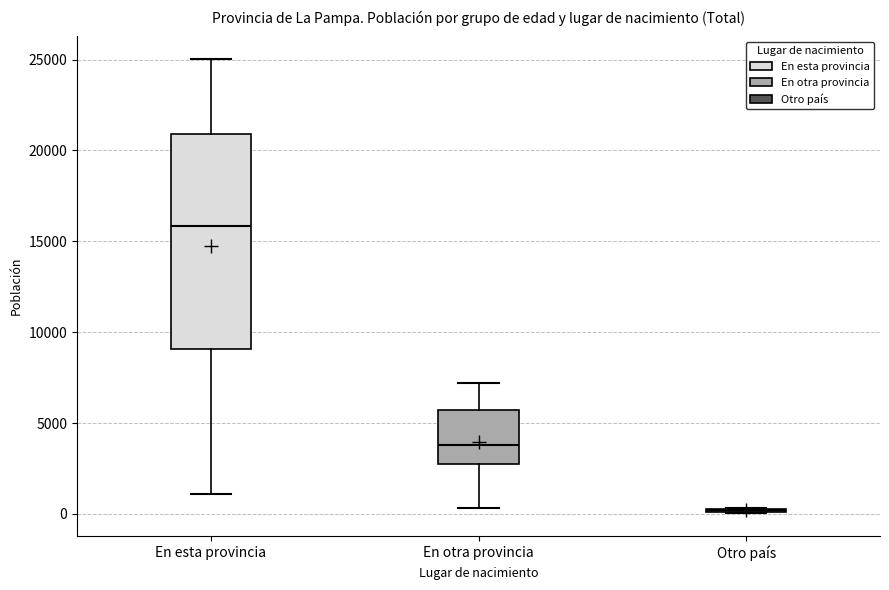

Where is the lower edge of the box for En otra provincia on the y-axis? The values are not printed on the chart, so give them approximately, as read against the axis.

2500